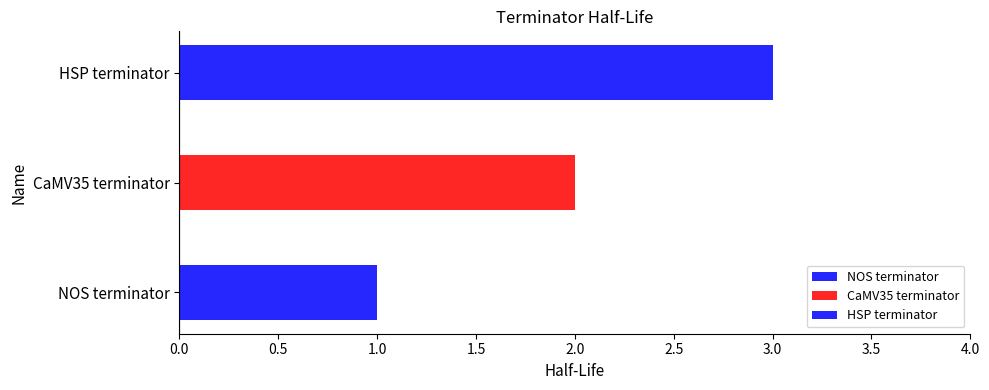

Rank the categories by value from highest to lowest.

HSP terminator, CaMV35 terminator, NOS terminator